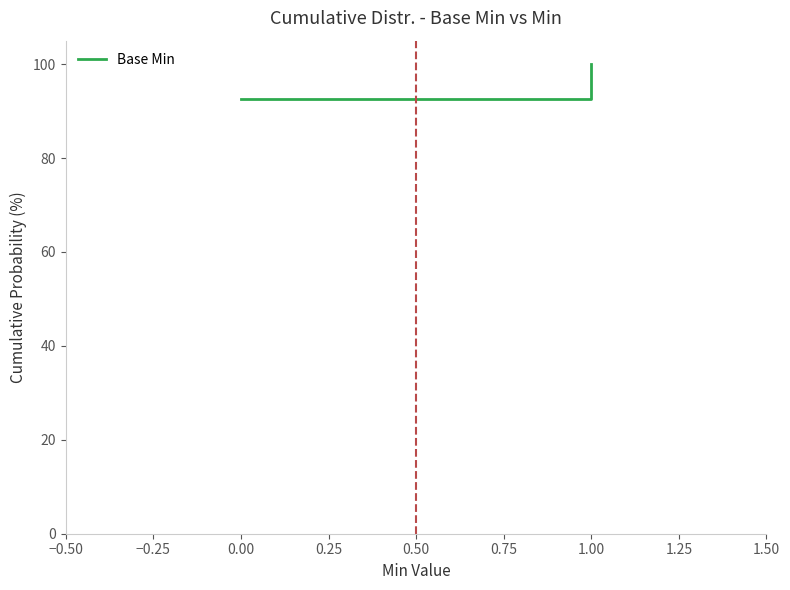

Does the chart display data point markers on the line(s)?

No